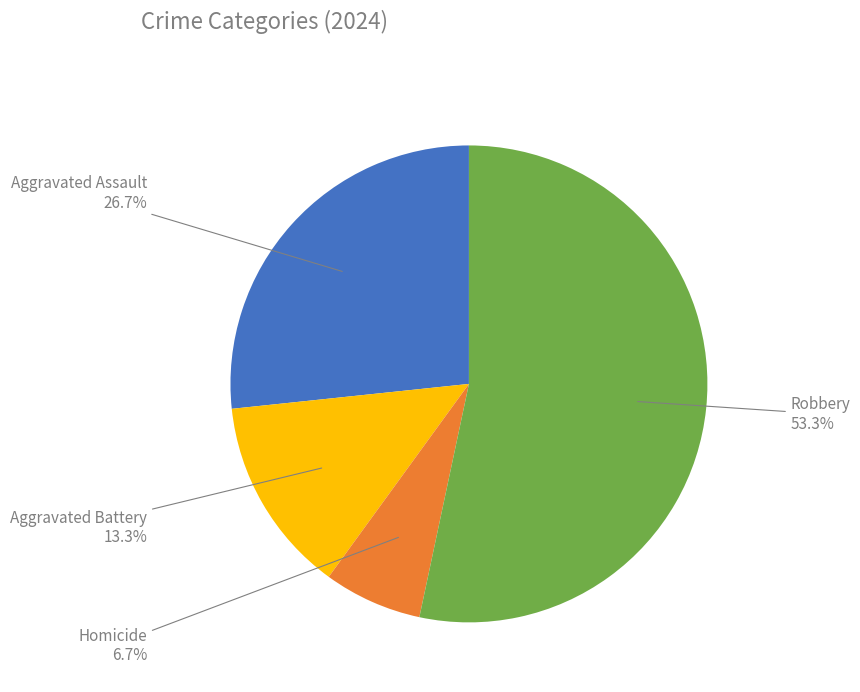

Count the number of slices in the pie.

4